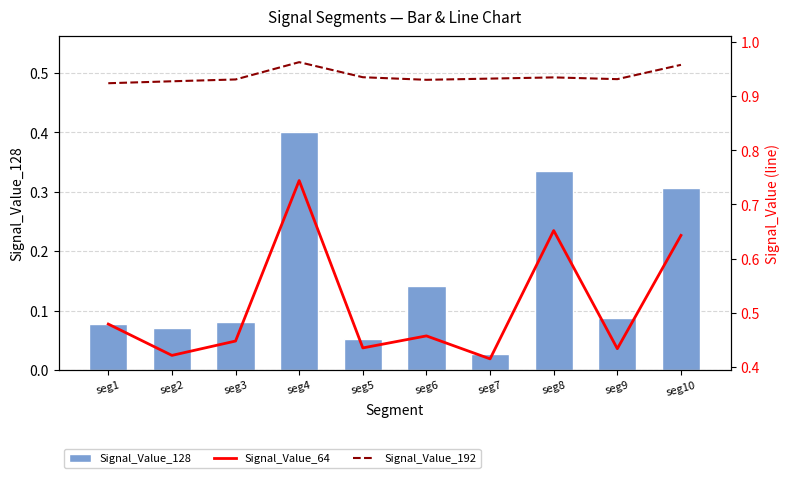

Count the number of categories in the chart.

10